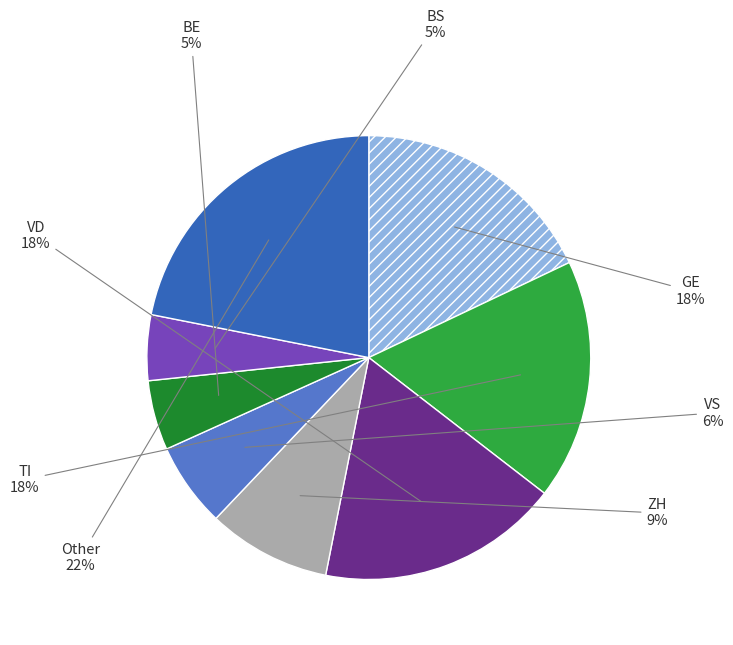

To the nearest percent, what is the difference between the largest and smallest slice percentages?

17%